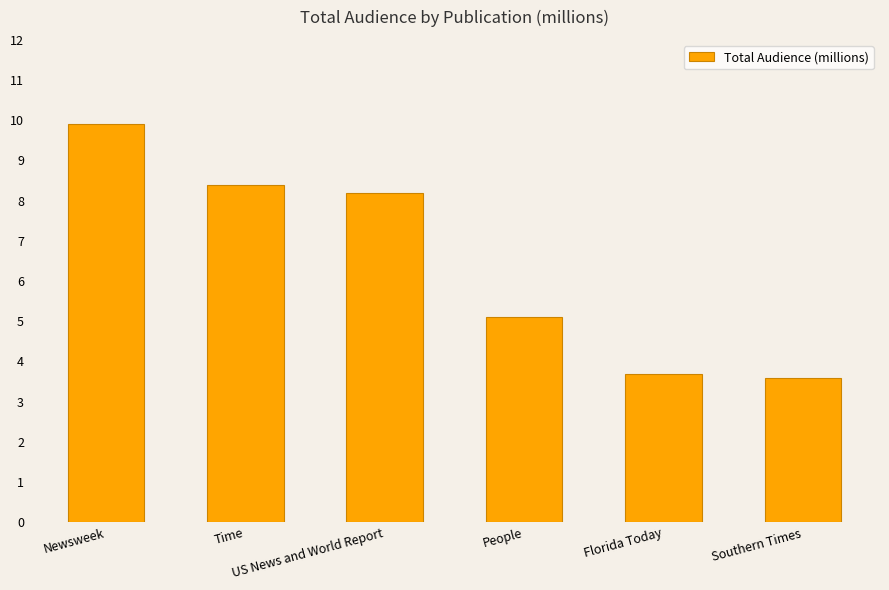

The value at Southern Times is 5.7. True or false?

False